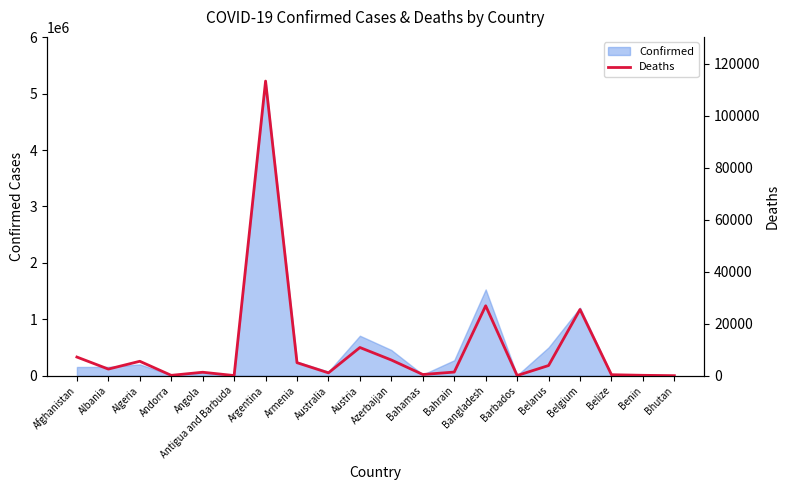

How many values are below 2539?

10